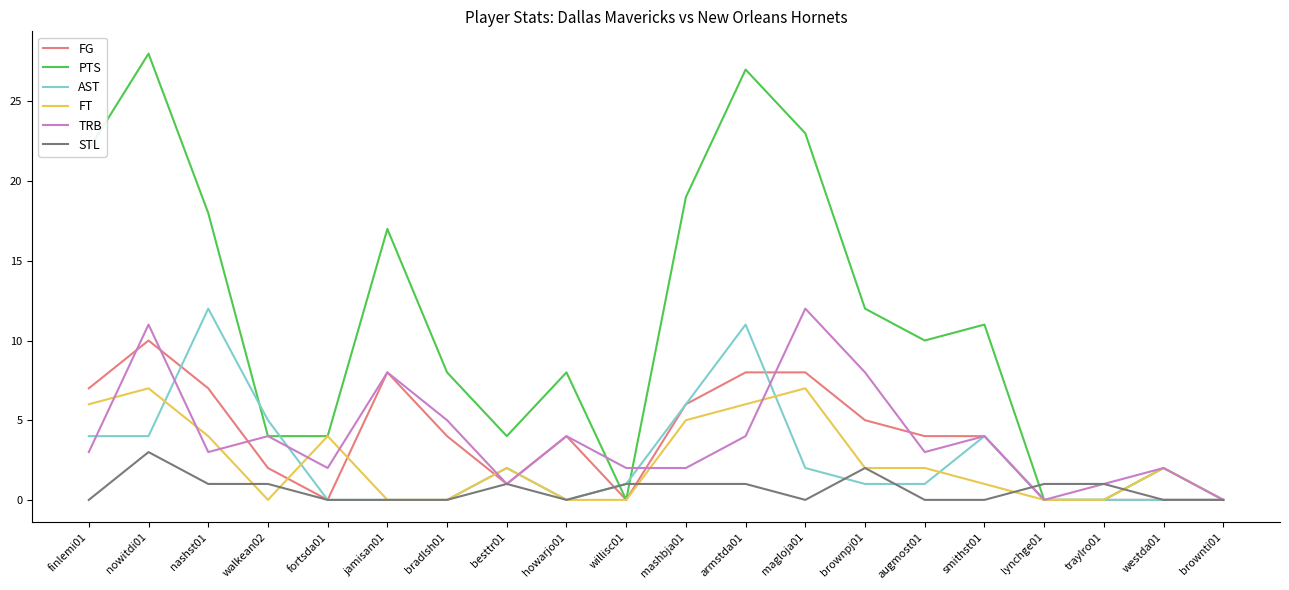

True or false: AST has a value of 4 at nowitdi01.

True